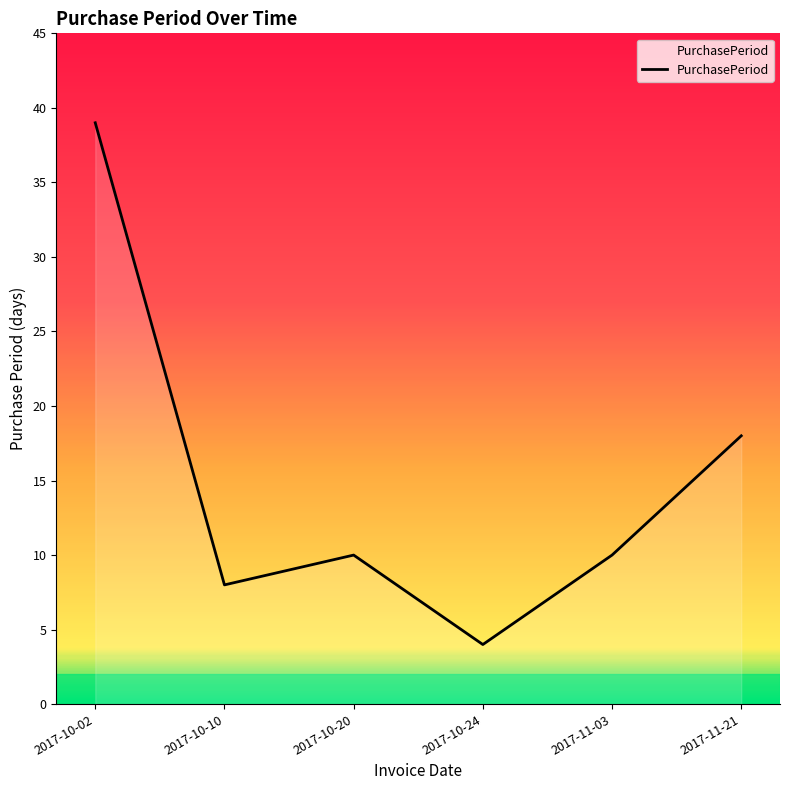

Which has a higher value, 2017-10-02 or 2017-11-21?

2017-10-02